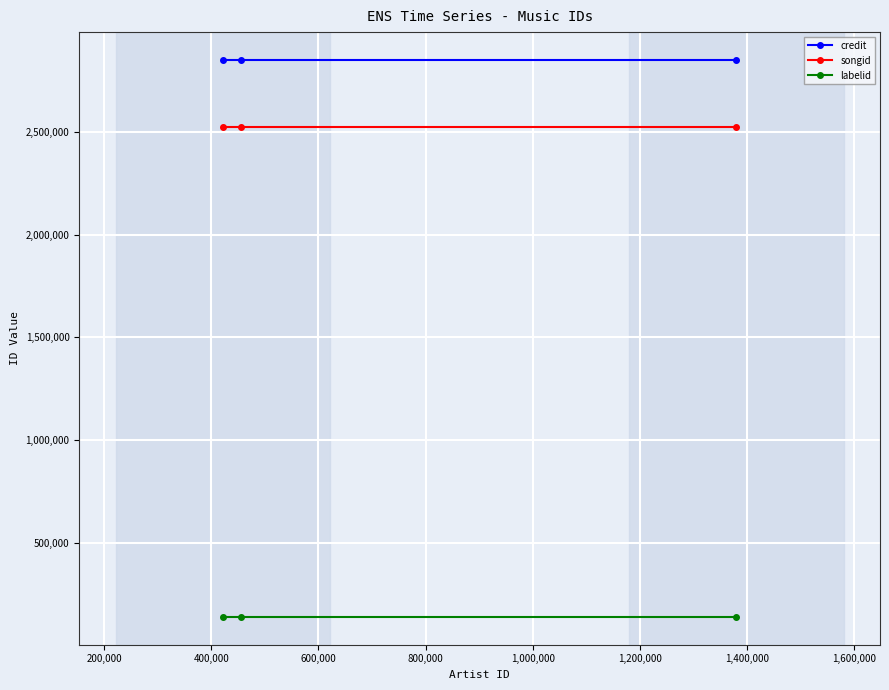

What is the value of the labelid point at the 1st from the left?

139733